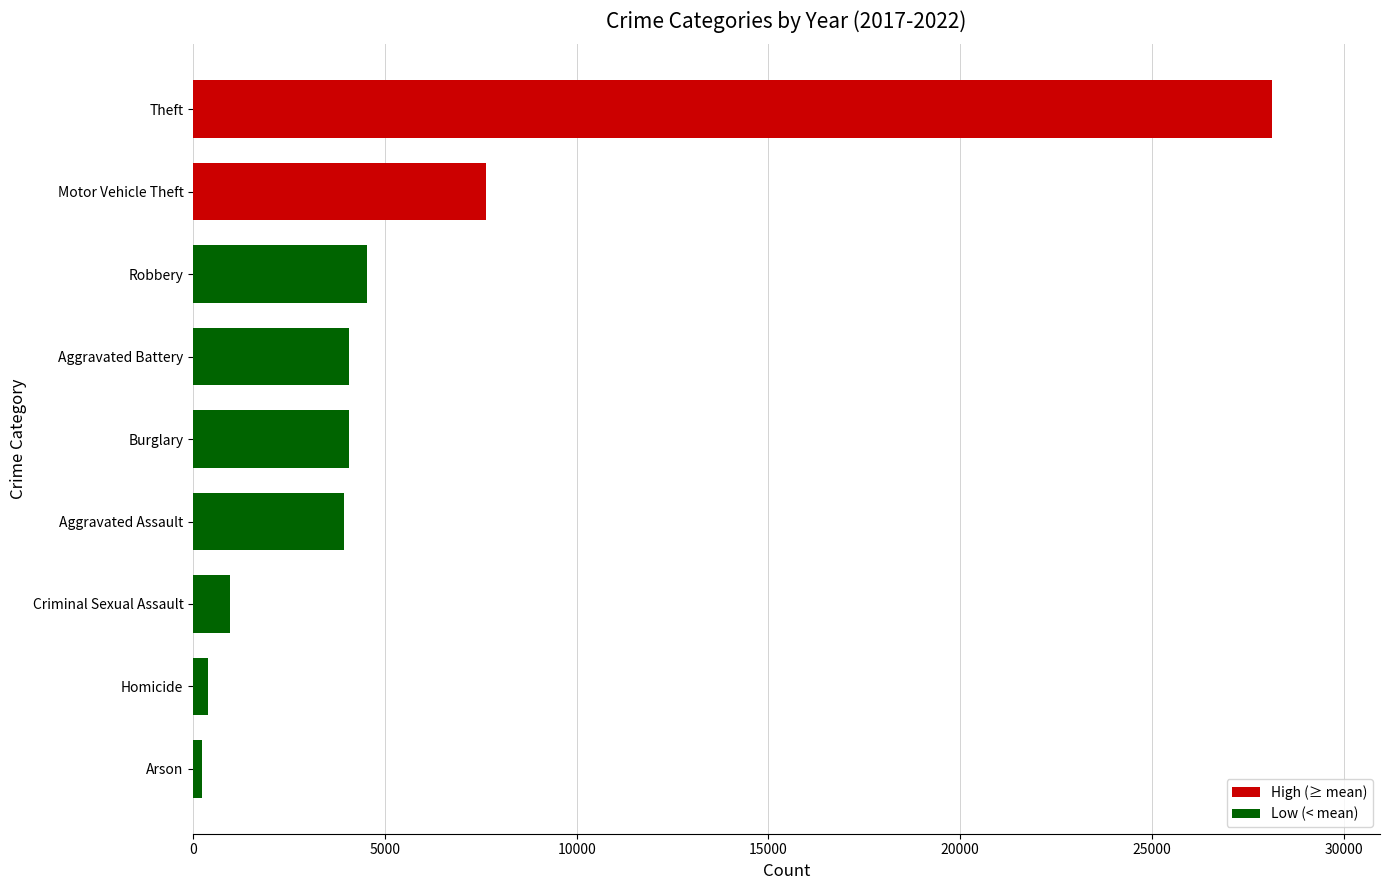

Between Criminal Sexual Assault and Theft, which is larger?

Theft